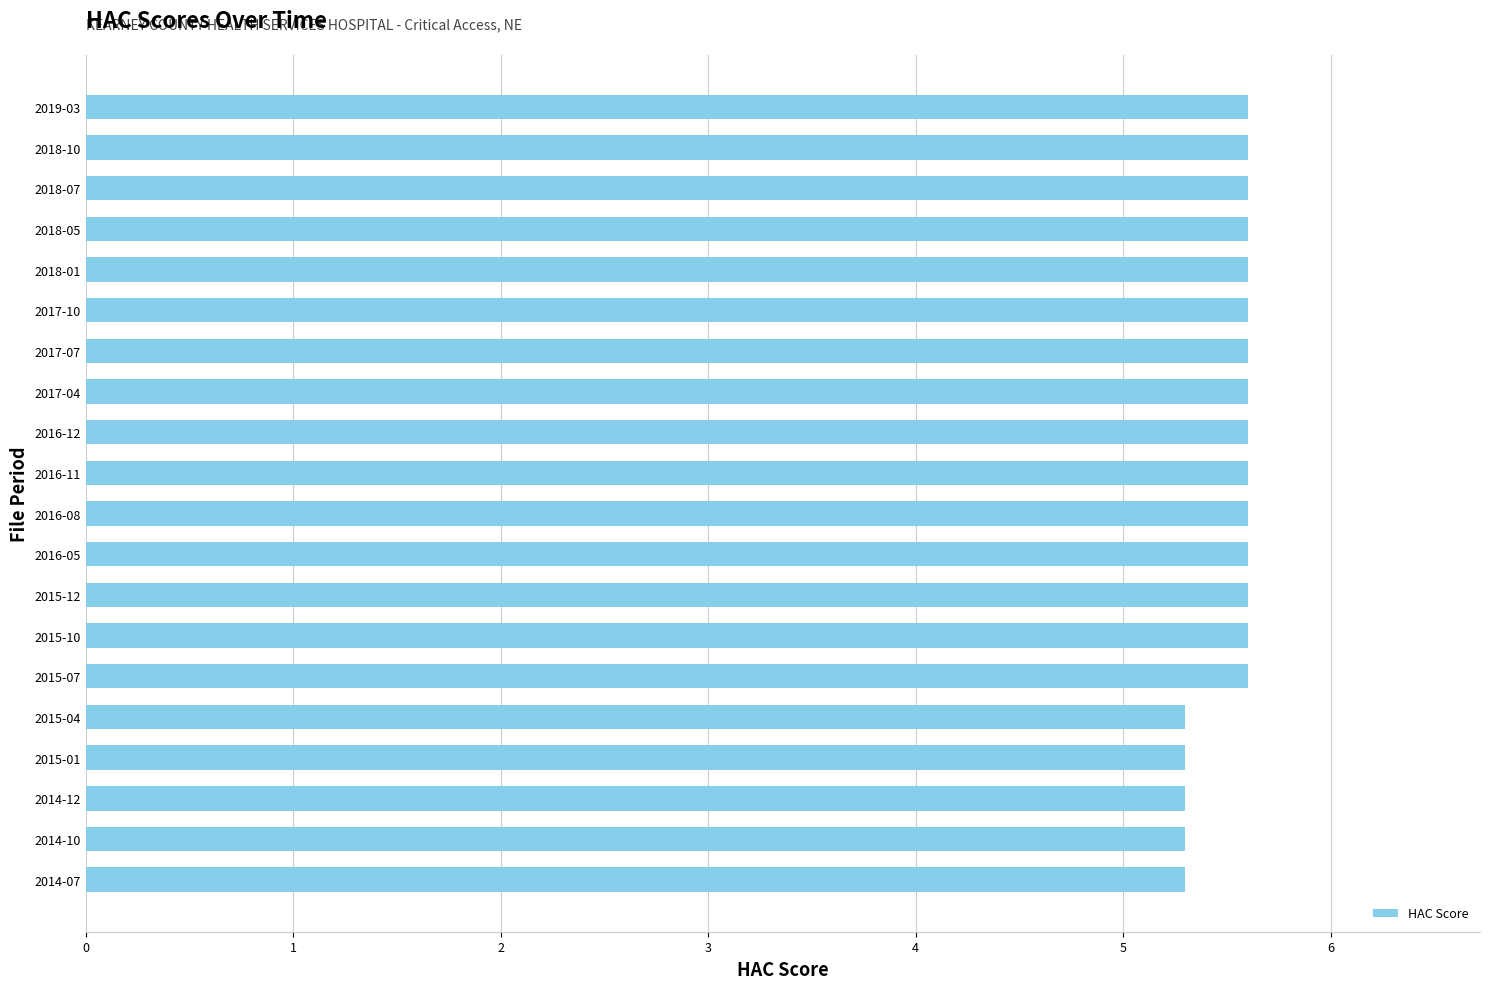

How many bars are there in total?

20